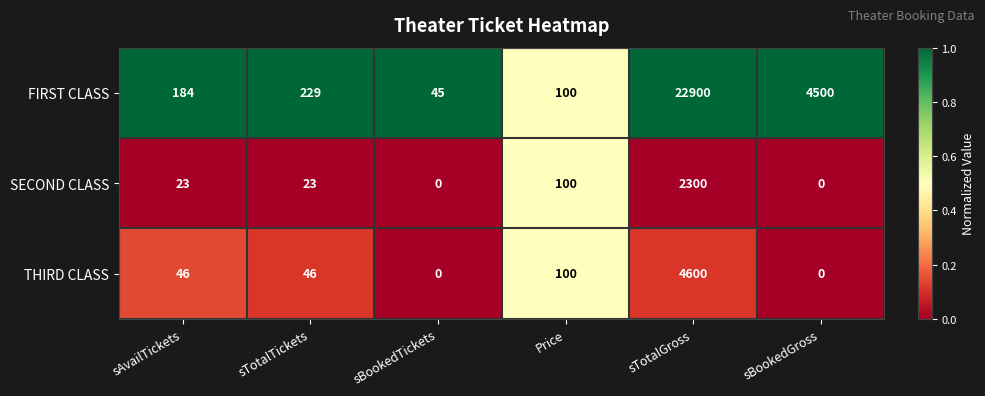

Which label corresponds to the largest value in the chart?

sTotalGross